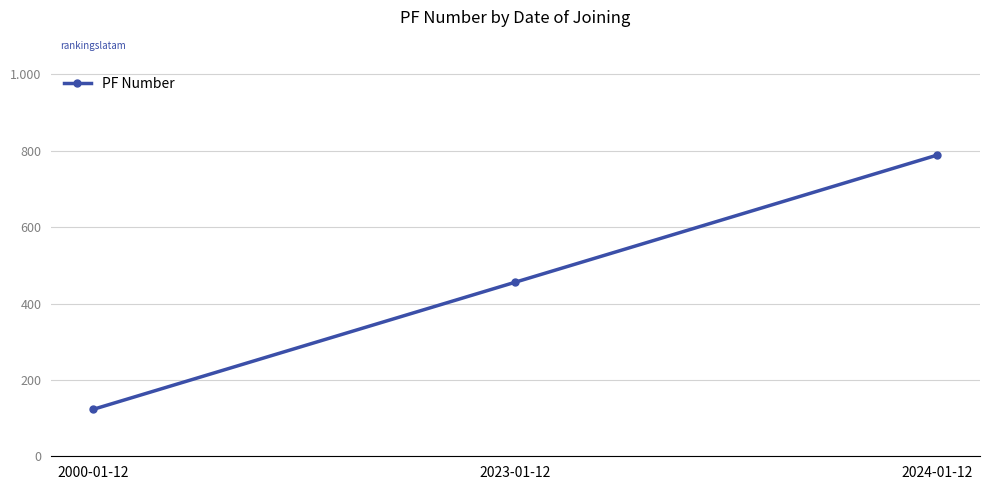

Does the chart have visible grid lines?

Yes